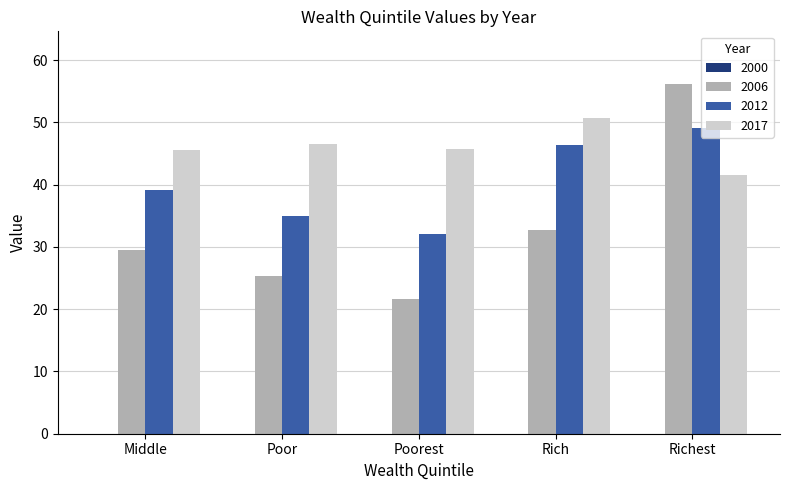

The 2006 series shows 91.5 at Richest. True or false?

False